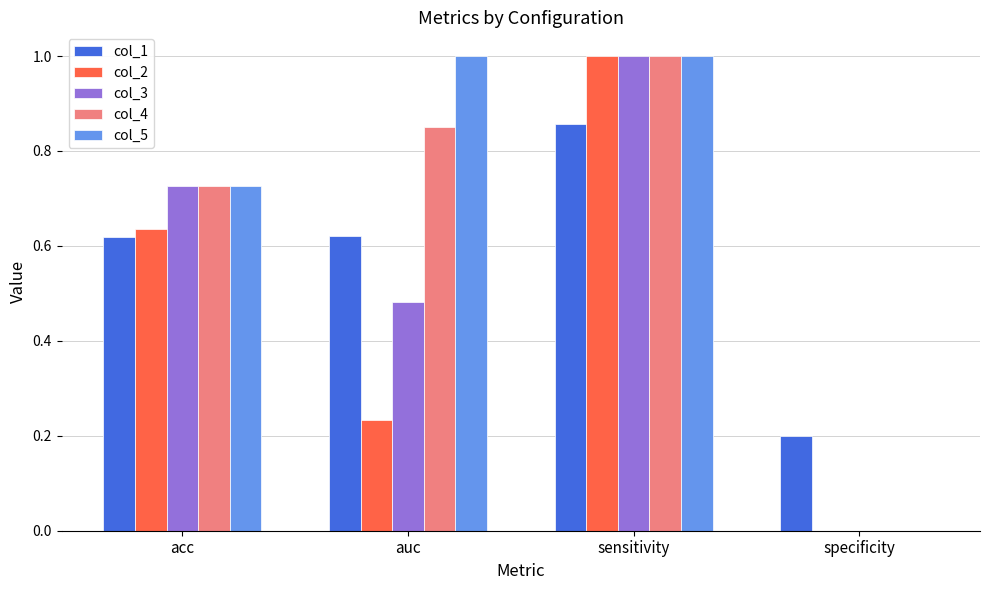

Between auc and specificity, which series saw the biggest shift?

col_5